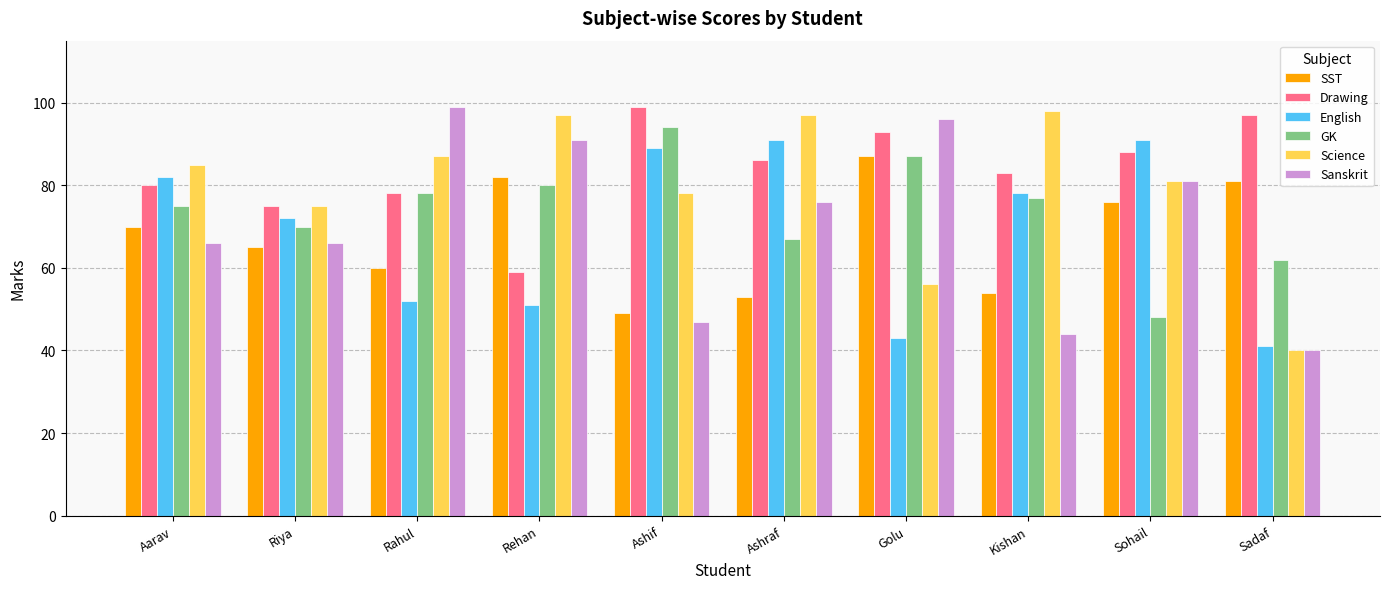

What is the total value across all series at Golu?

462